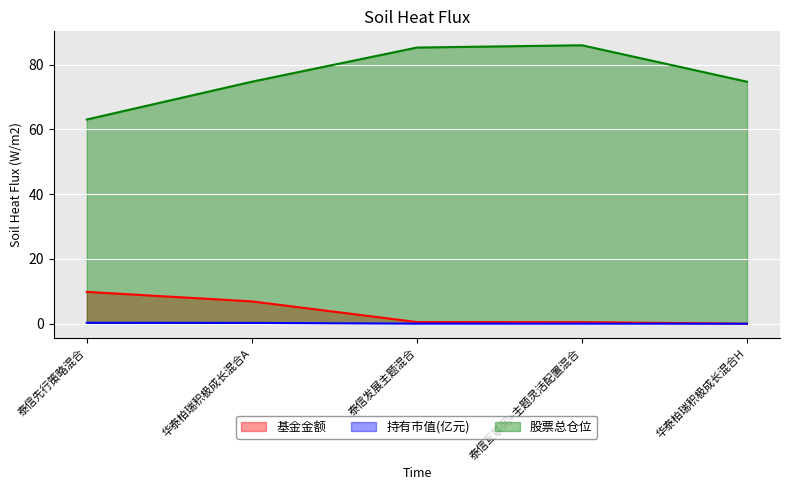

True or false: 股票总仓位 and 基金金额 intersect in this chart.

False